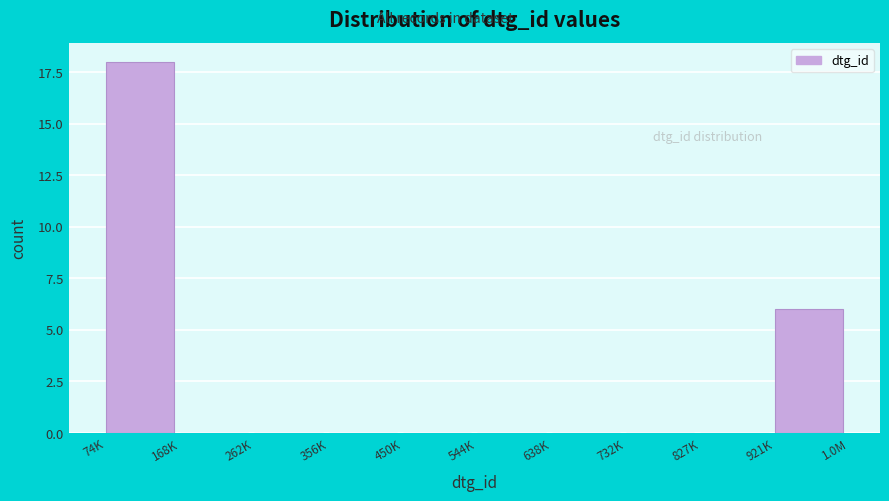

Reading left to right, what are all the values shown in this chart?

74K=18	168K=0	262K=0	356K=0	450K=0	544K=0	638K=0	732K=0	827K=0	921K=6